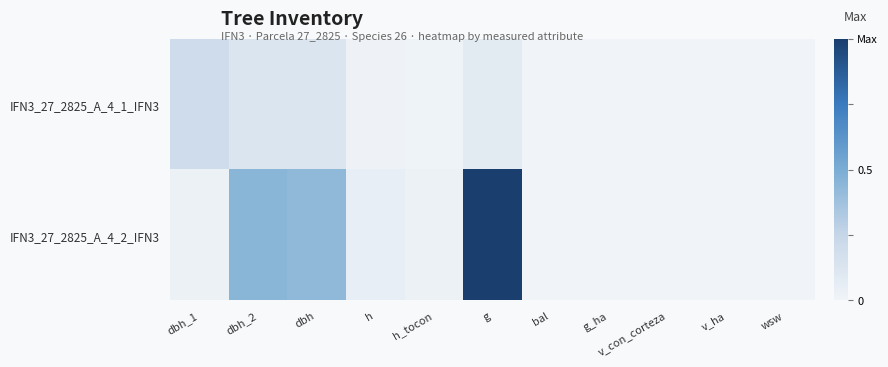

At how many categories does at least one series exceed 0?

6